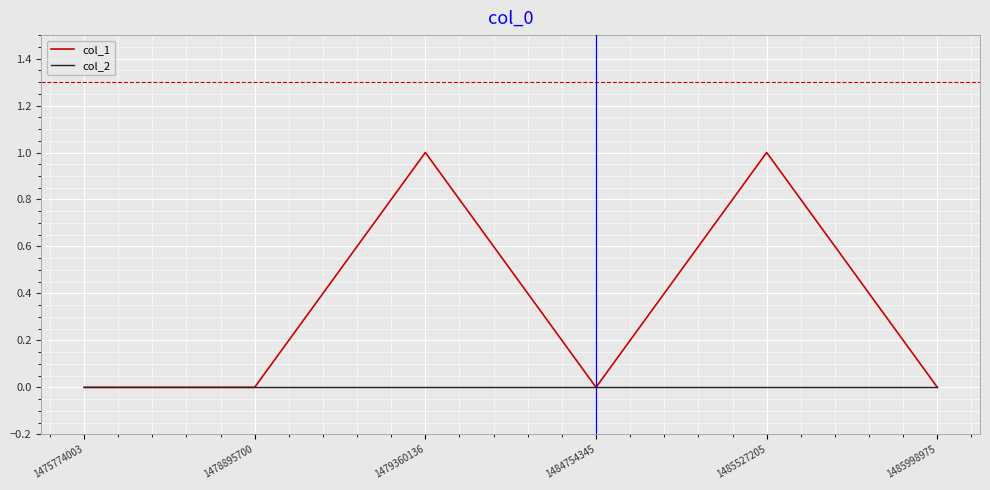

Is the value of col_1 at 1479360136 greater than the value of col_2 at 1478895700?

Yes